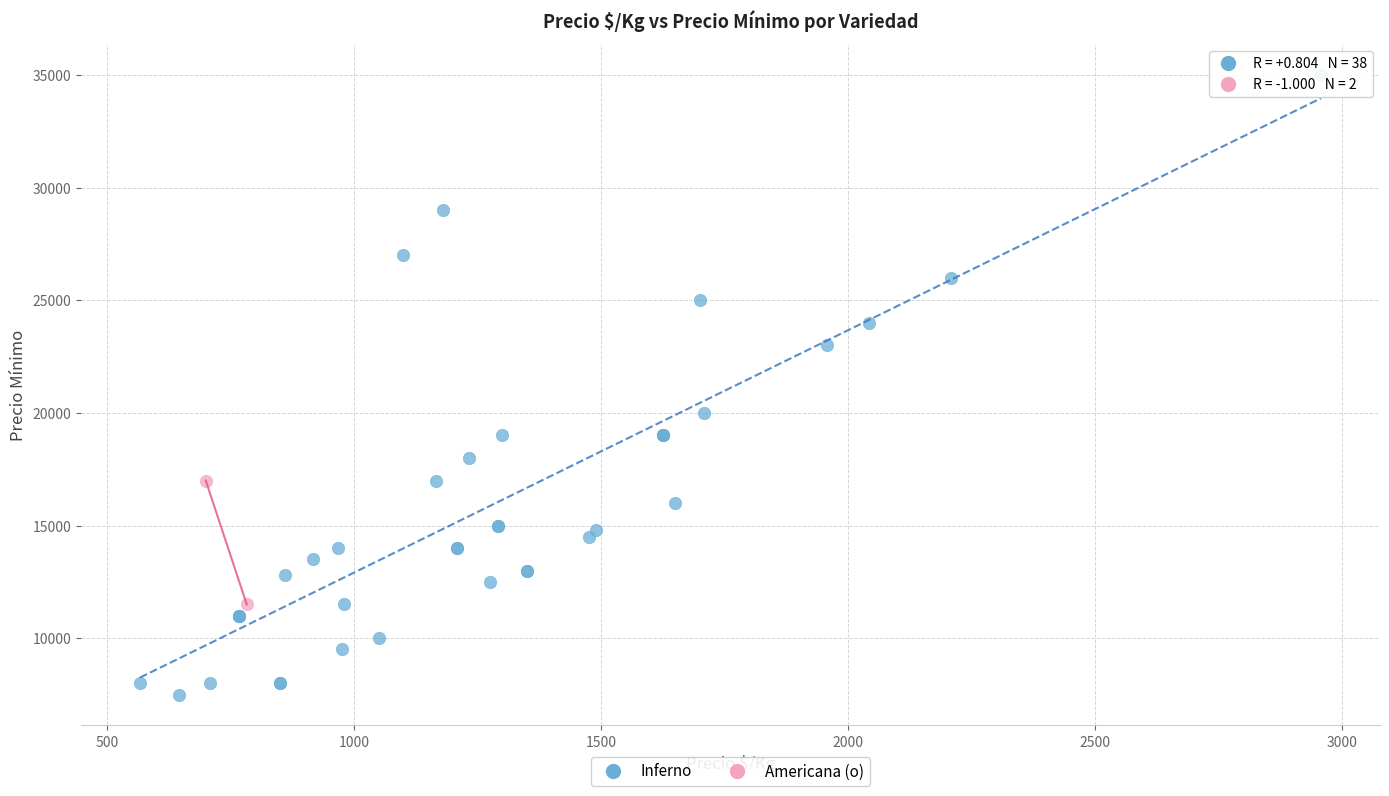

What are all the series names shown in the legend?

Inferno, Americana (o)